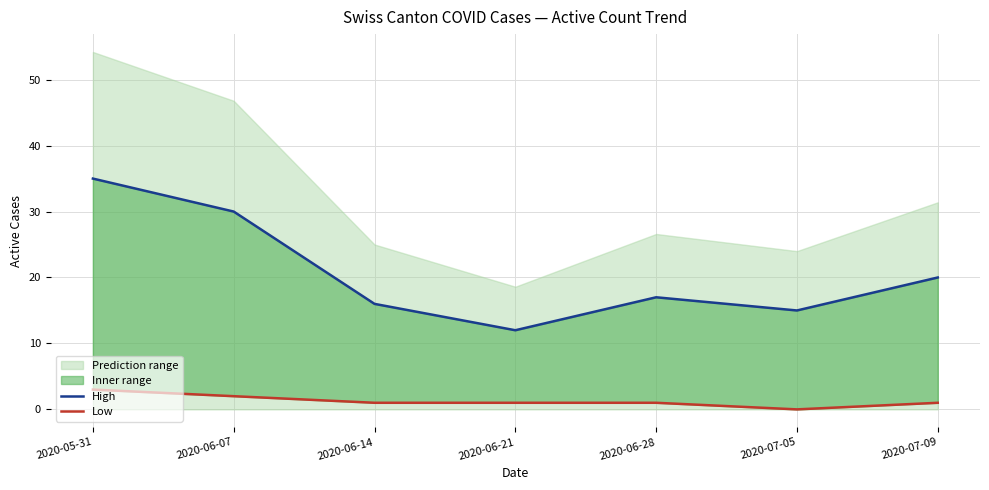

What is the difference between the High values at 2020-06-28 and 2020-06-21?

5